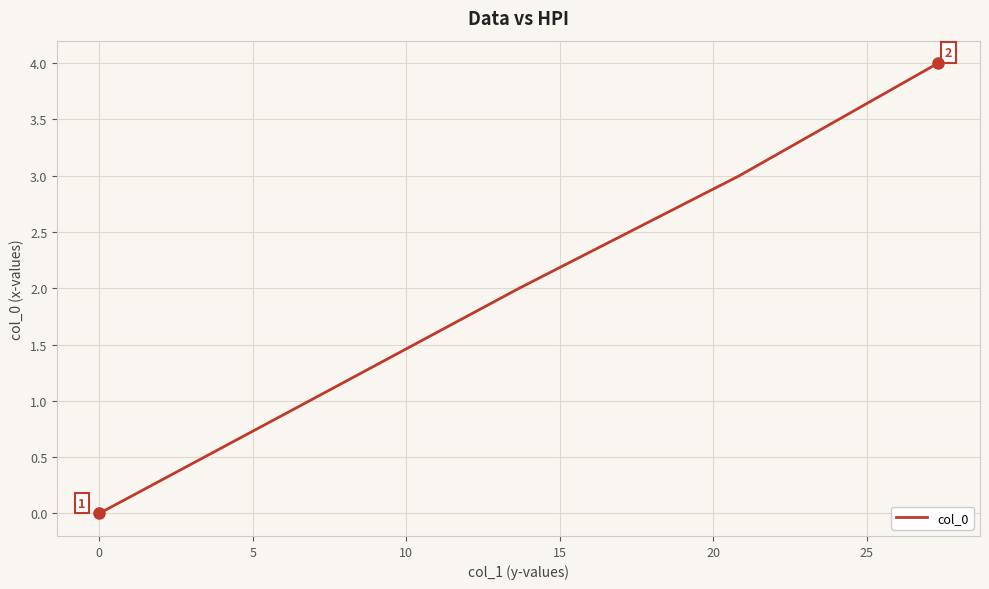

True or false: there are more than 0 points higher than both neighbors.

False